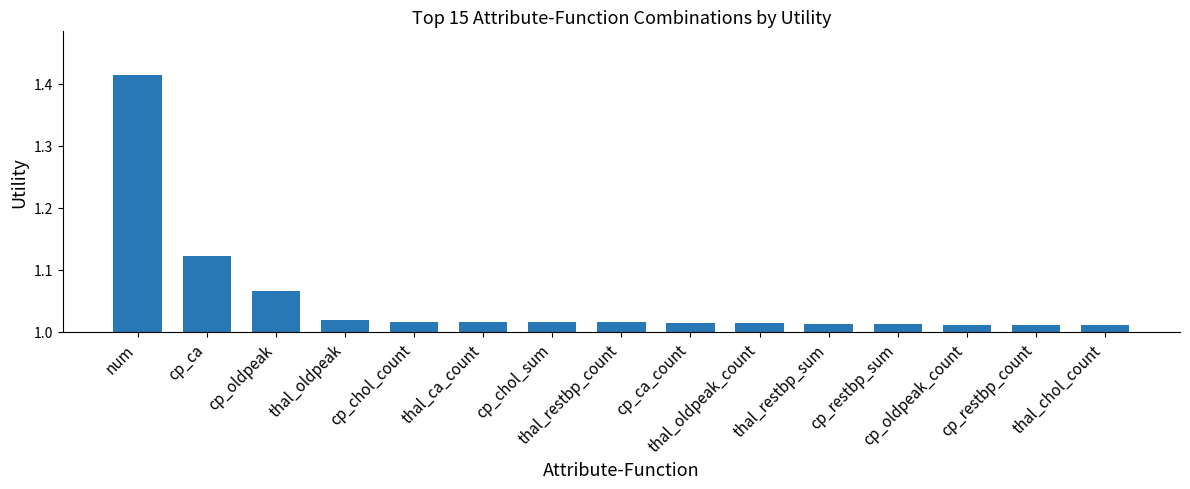

What is the difference between the maximum and minimum values?

0.4